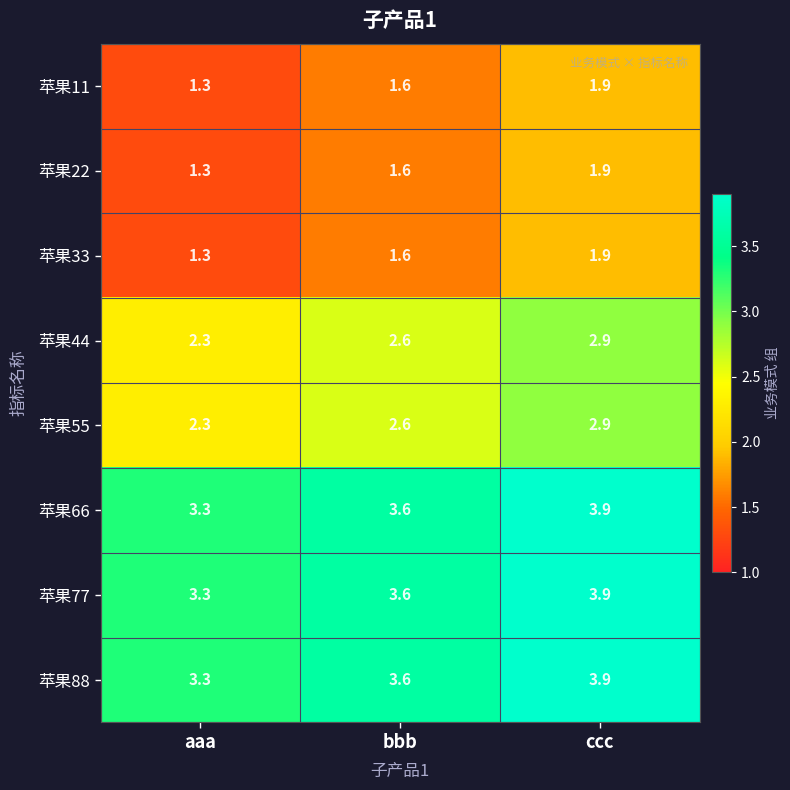

What is the difference between the second highest and minimum values in the 苹果77 series?

0.3